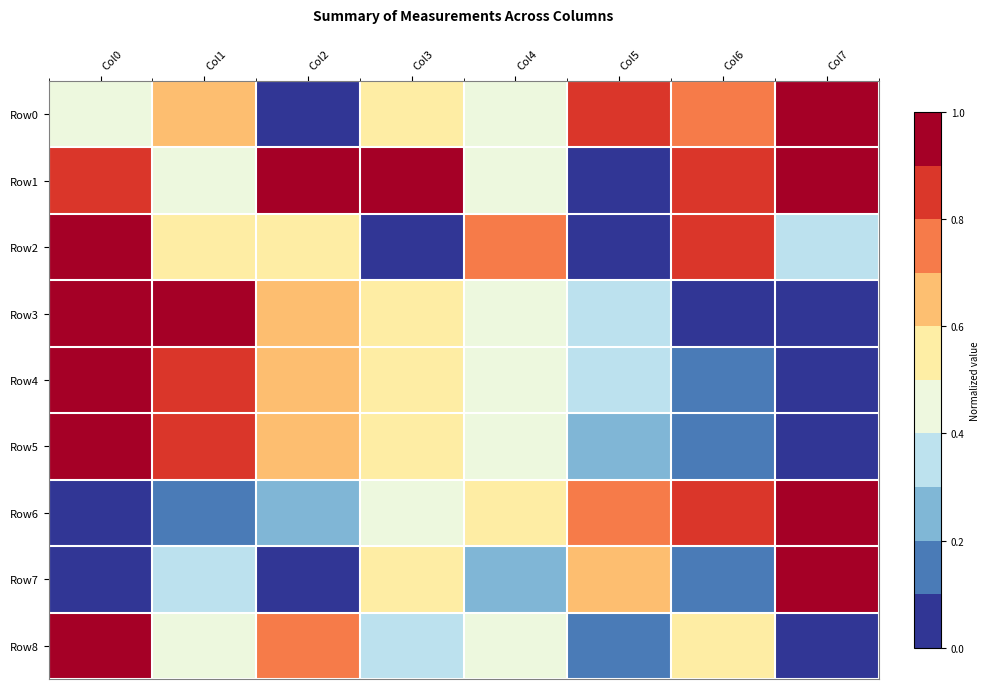

Which series has the largest total across all categories?

Row1